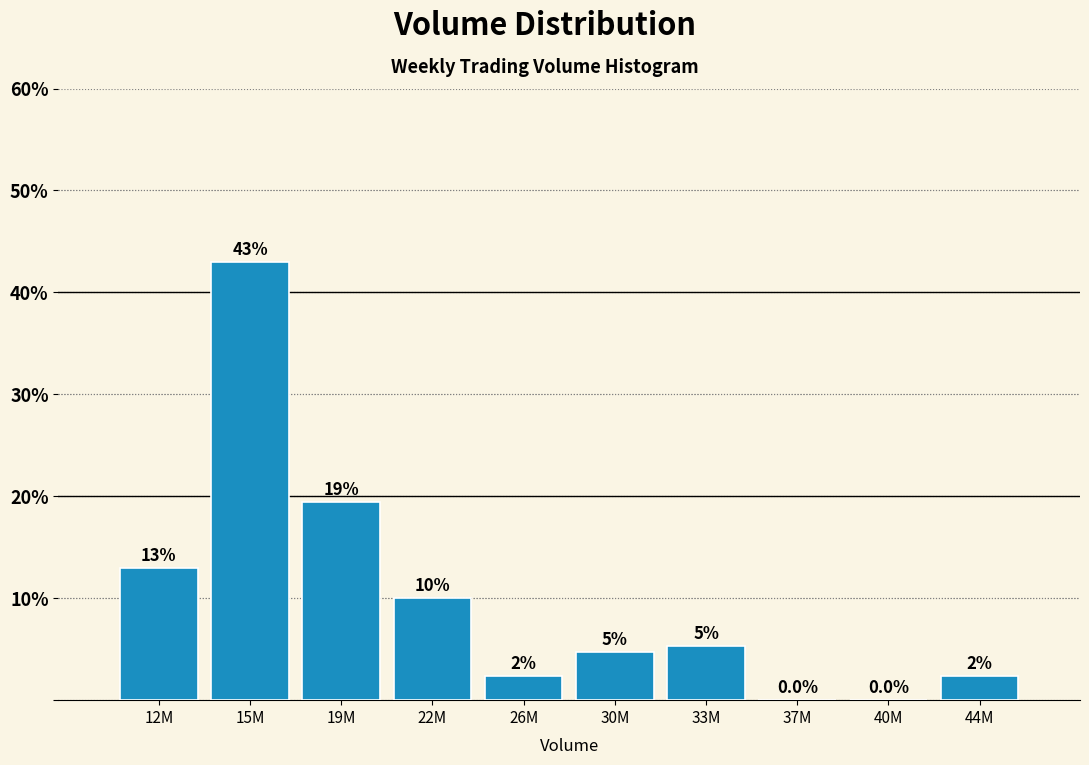

What is the ratio of the value at 33M to the value at 19M?

0.3